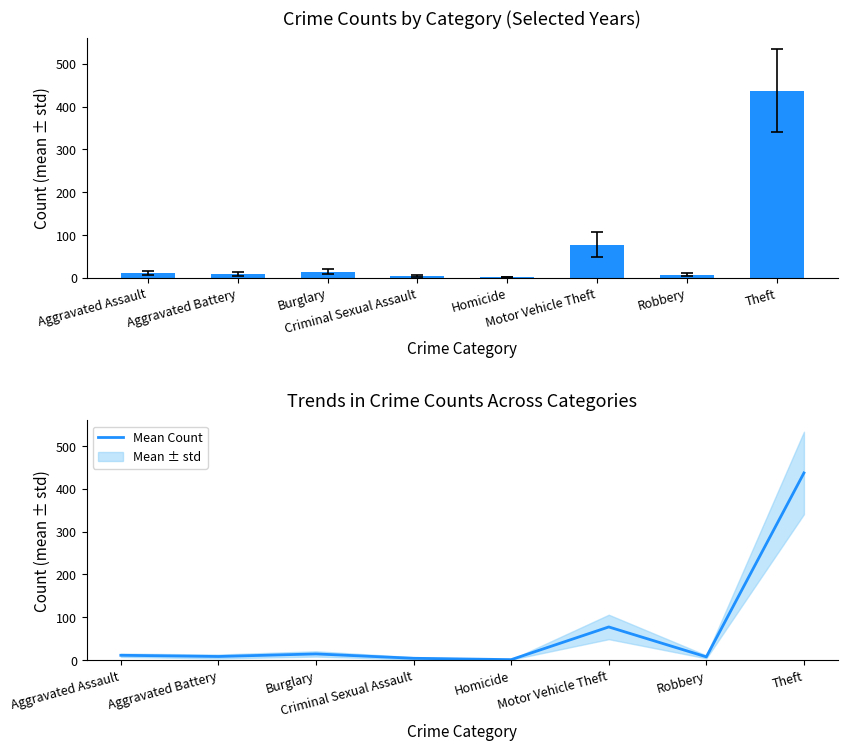

How many data points are less than 11?

4